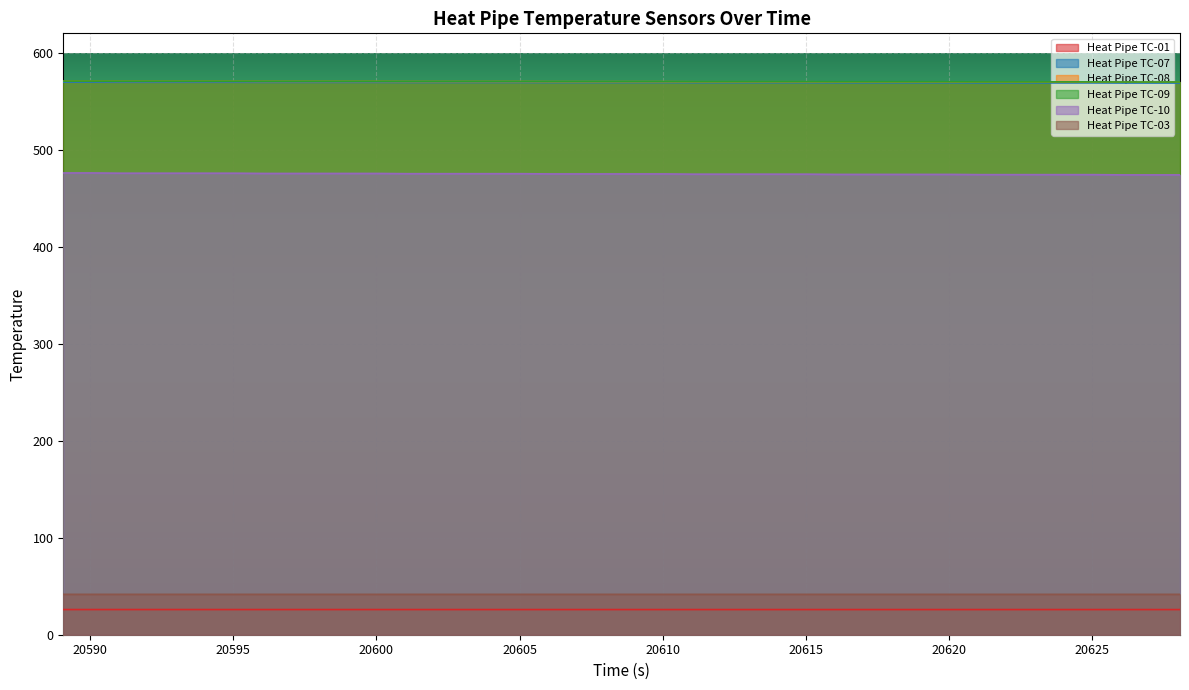

How many lines are shown in the chart?

6